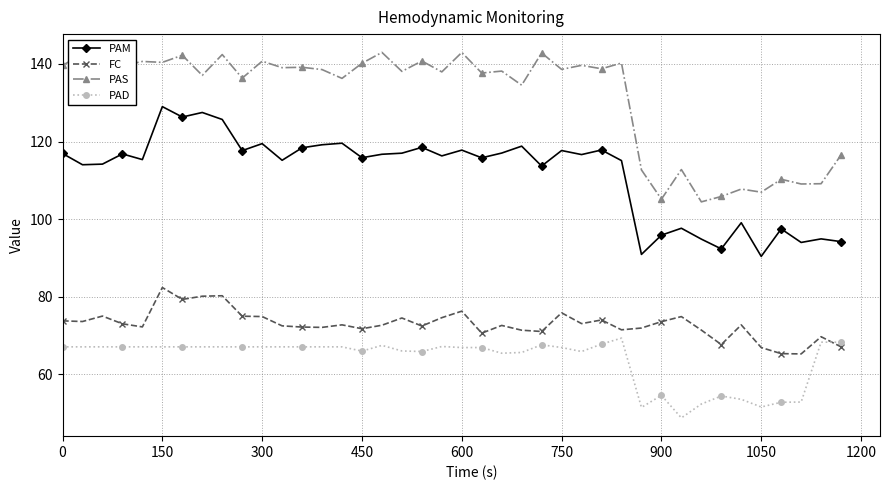

How many distinct data groups are displayed?

4